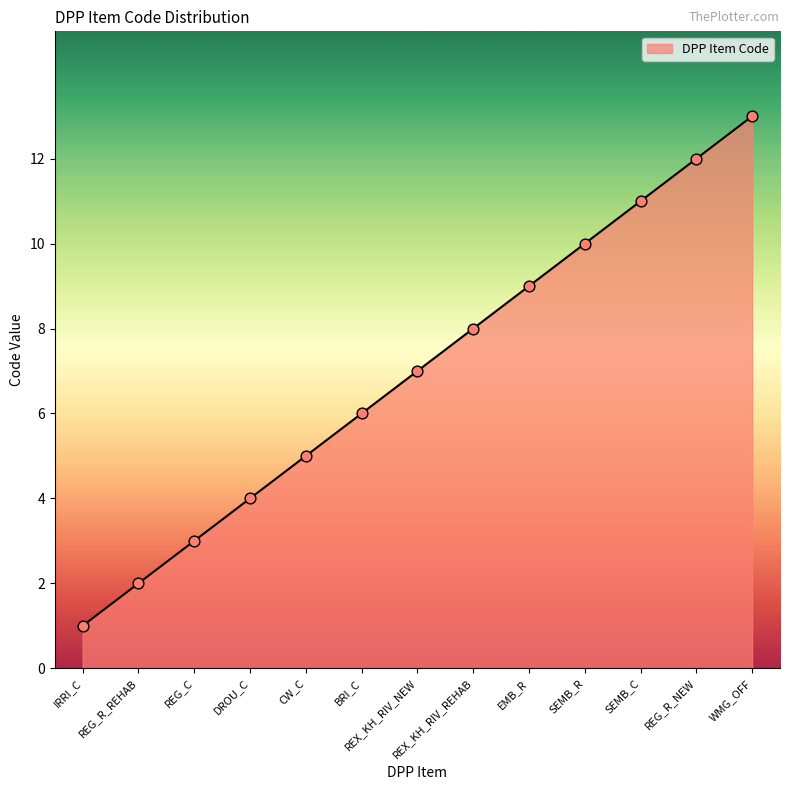

Approximately how many times larger is the value at SEMB_C compared to REG_R_REHAB?

5.5